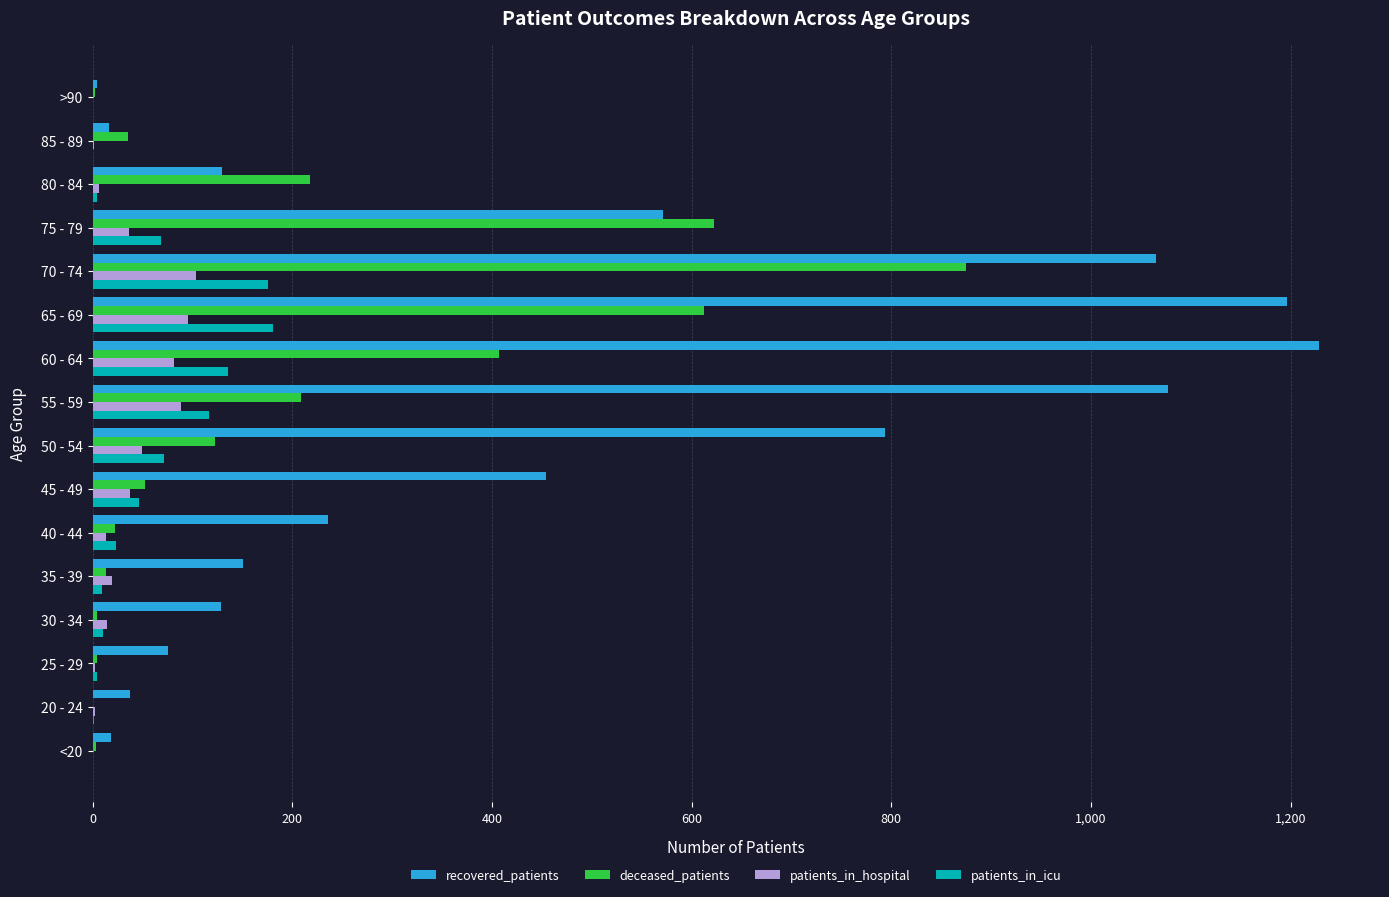

Is it true that deceased_patients equals 218 at 80 - 84?

True